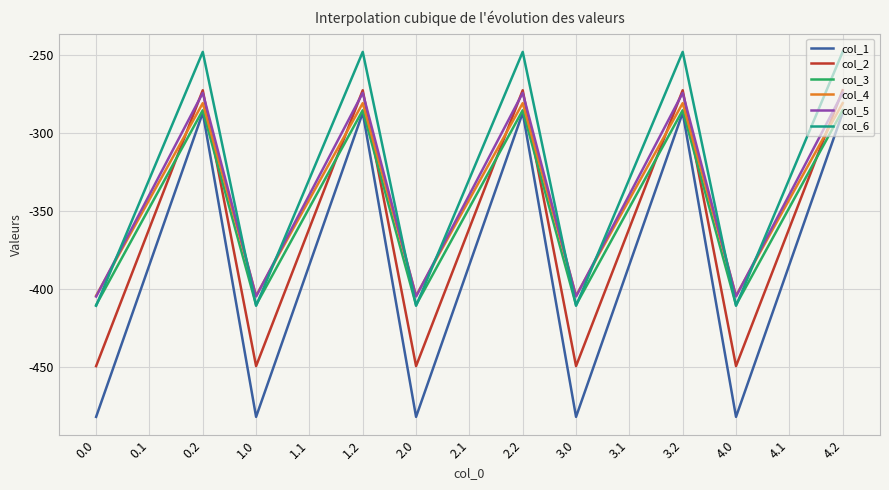

The value of col_2 at 2.2 is -398.5. True or false?

False